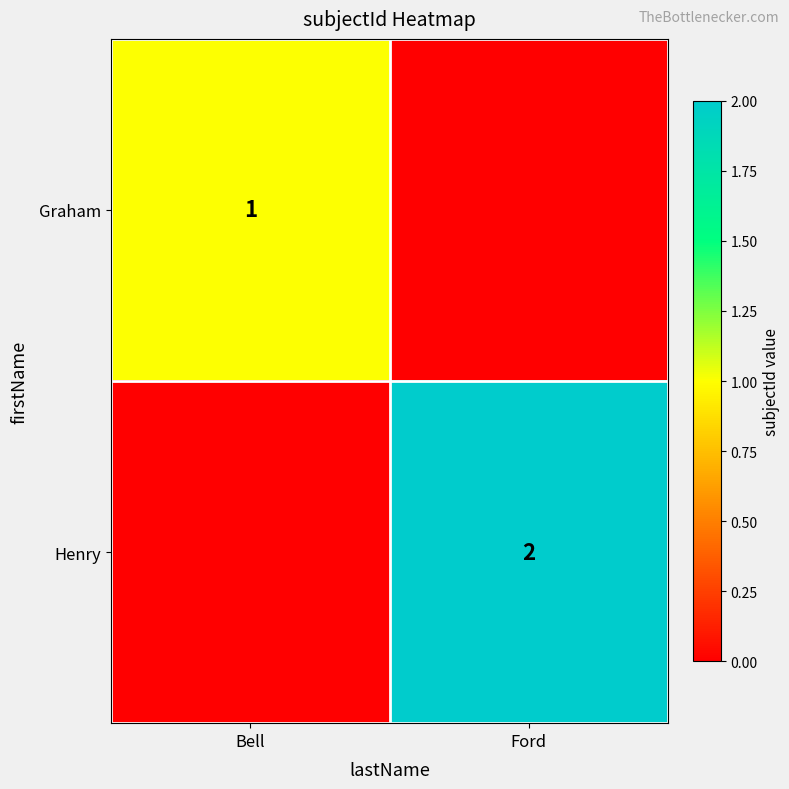

The value of Henry at Ford is 2. True or false?

True